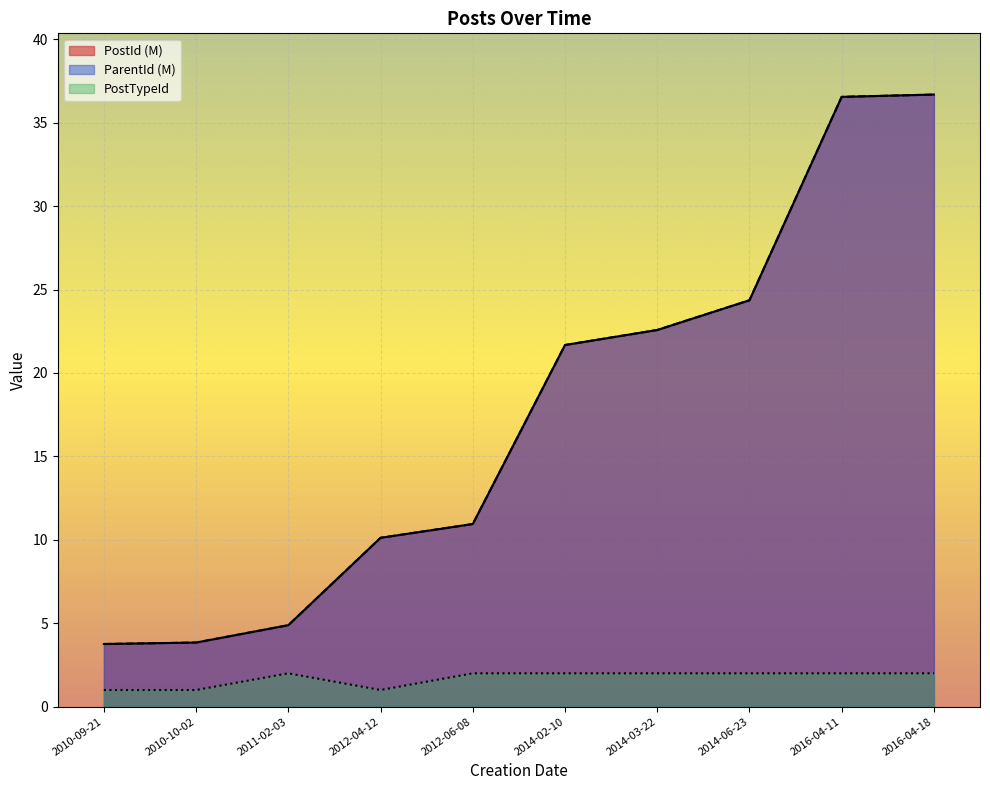

What is the label of the 4th point from the right?

2014-03-22